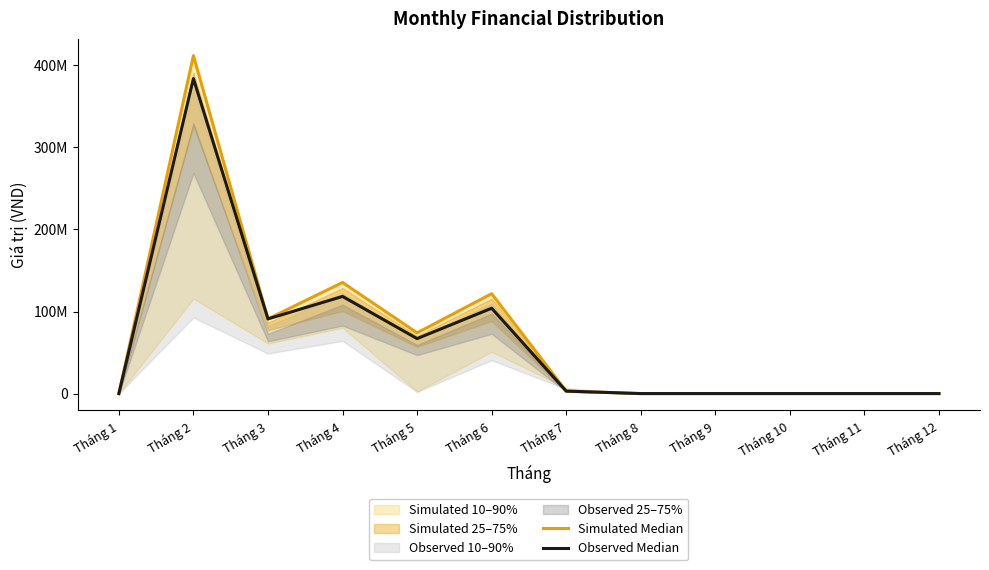

How many interior local peaks does the Simulated Median series have?

3